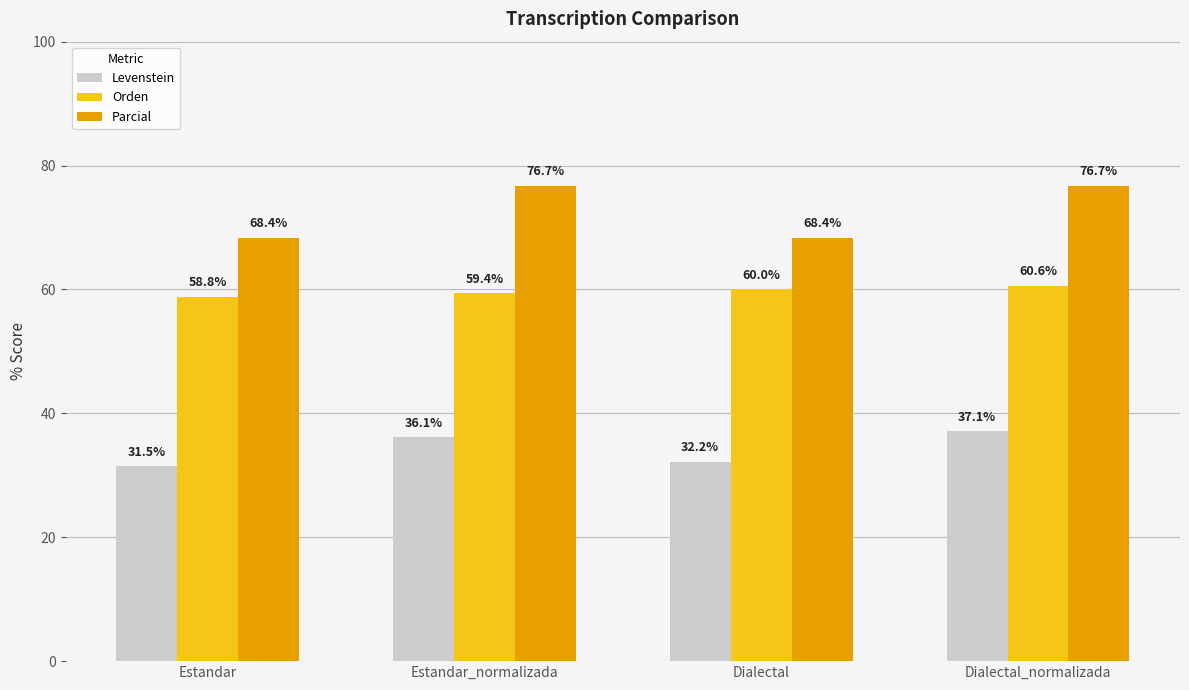

Reading right to left, extract all data points from this chart.

Levenstein: 37.1	32.2	36.1	31.5
Orden: 60.6	60.0	59.4	58.8
Parcial: 76.7	68.4	76.7	68.4